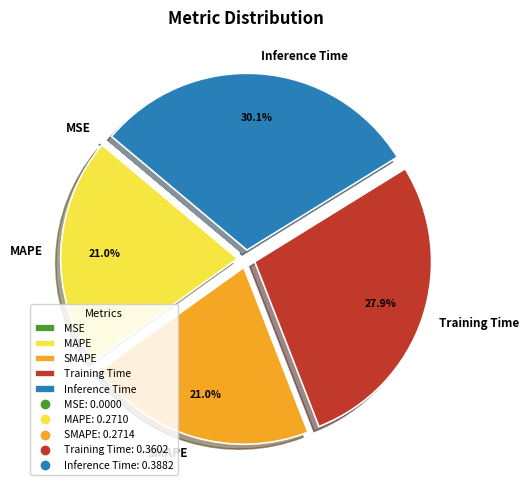

Is it true that Inference Time is 42% of the pie?

False